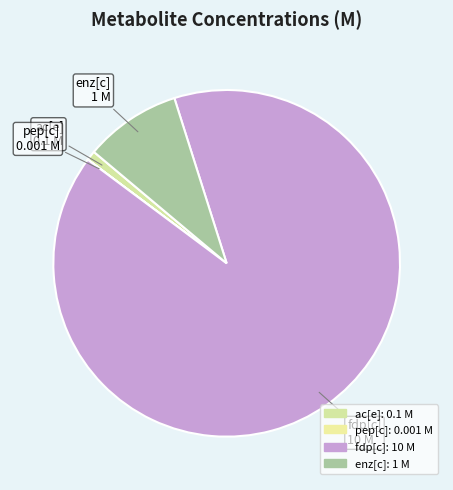

What is the total percentage of fdp[c] and enz[c]?

99.1%